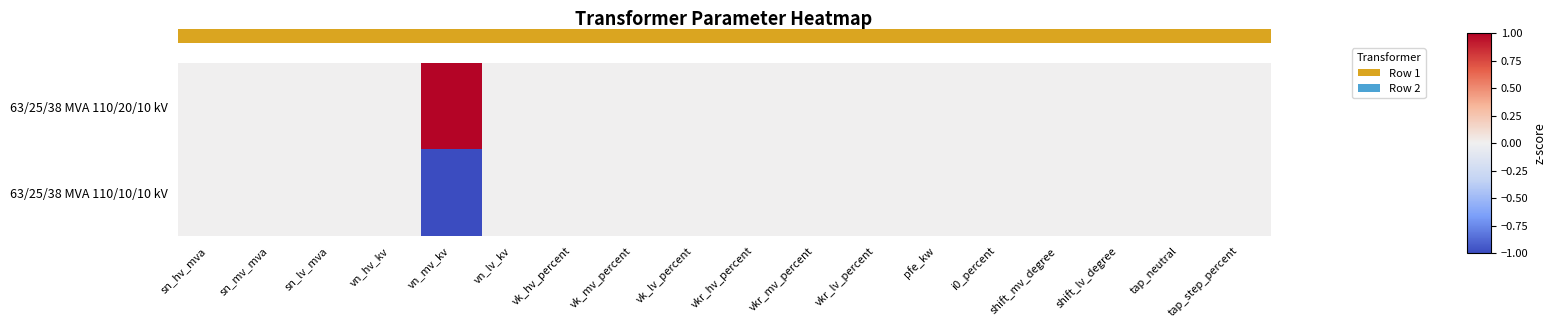

At how many categories does at least one series exceed 0?

1